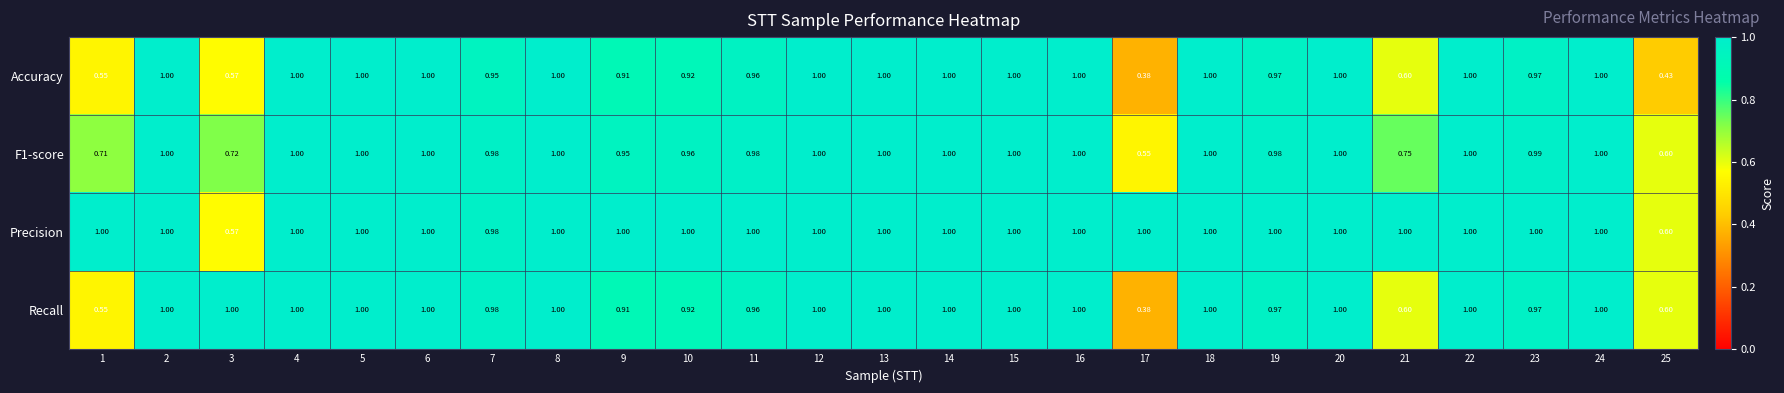

Which series has the largest total across all categories?

Precision